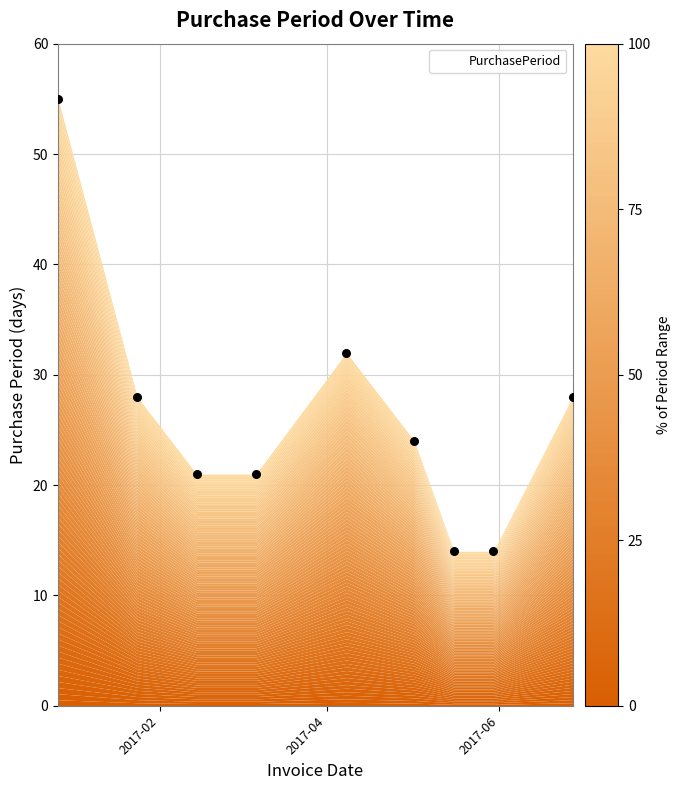

What is the average X value?

17257